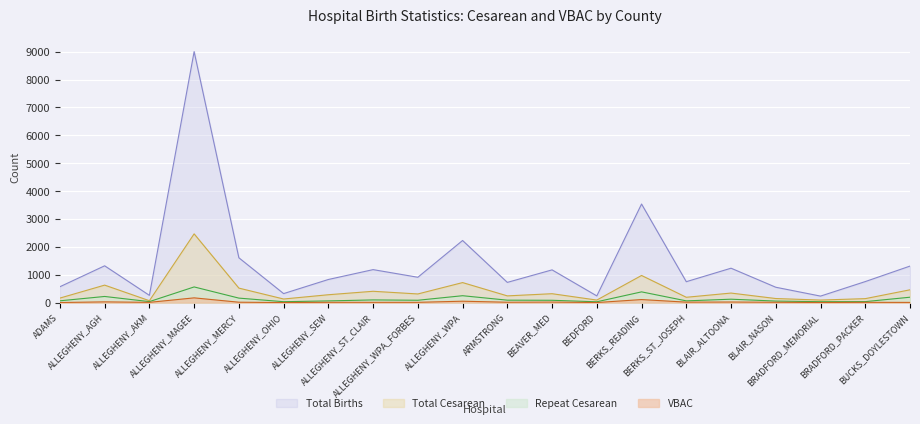

True or false: repeat_cesarean and vbac intersect in this chart.

False